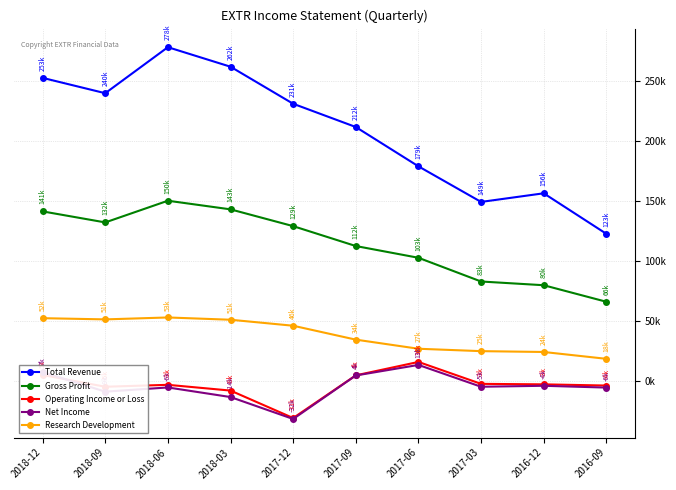

What is the lowest value of the Net Income series?

-31900